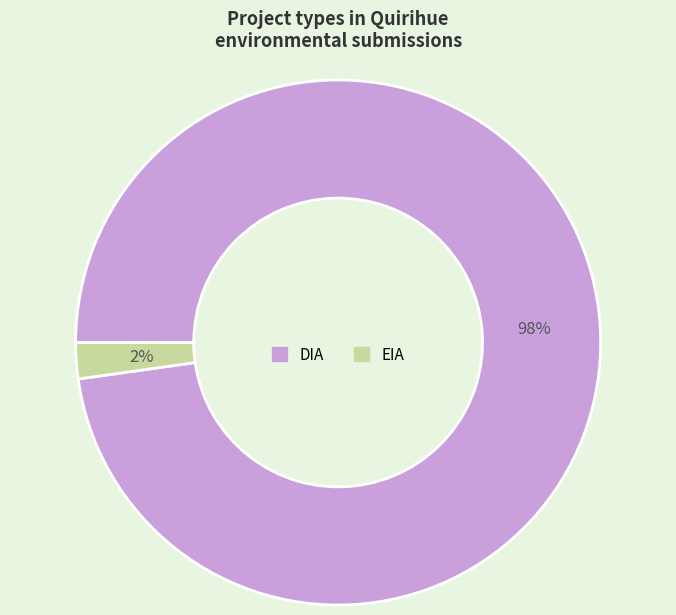

Between EIA and DIA, which is larger?

DIA